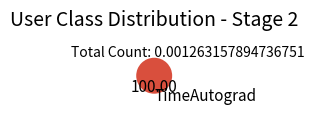

Does any single category account for the majority?

Yes